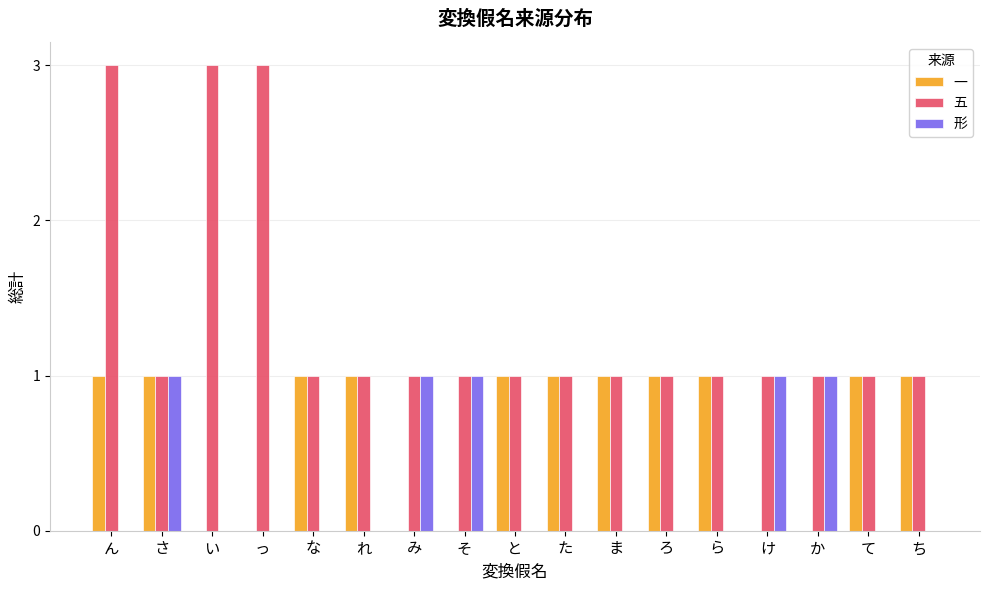

What is the greatest value displayed?

3